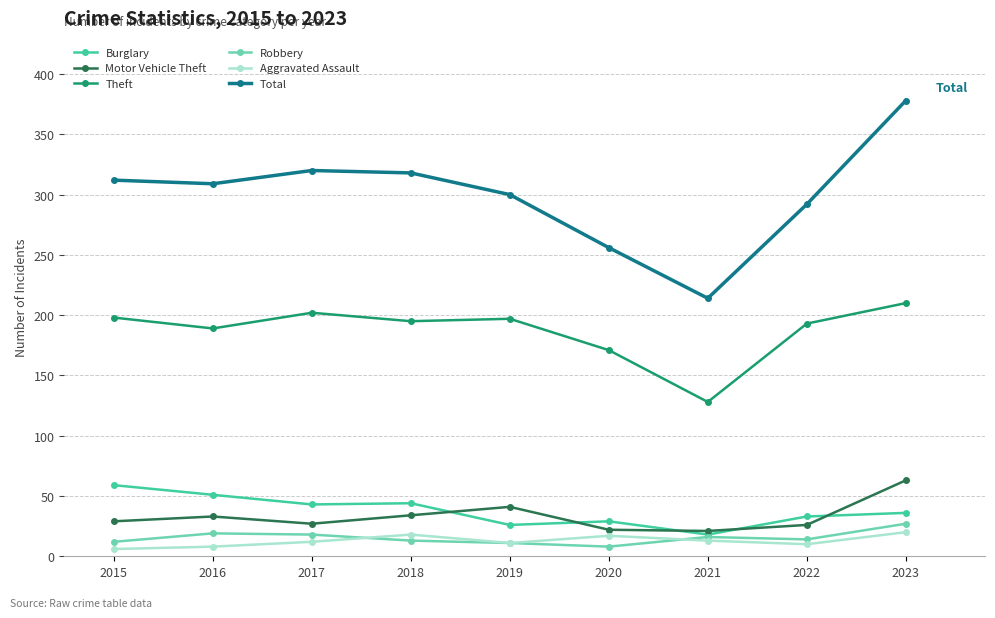

What is the value of the Total point at the 1st from the left?

312